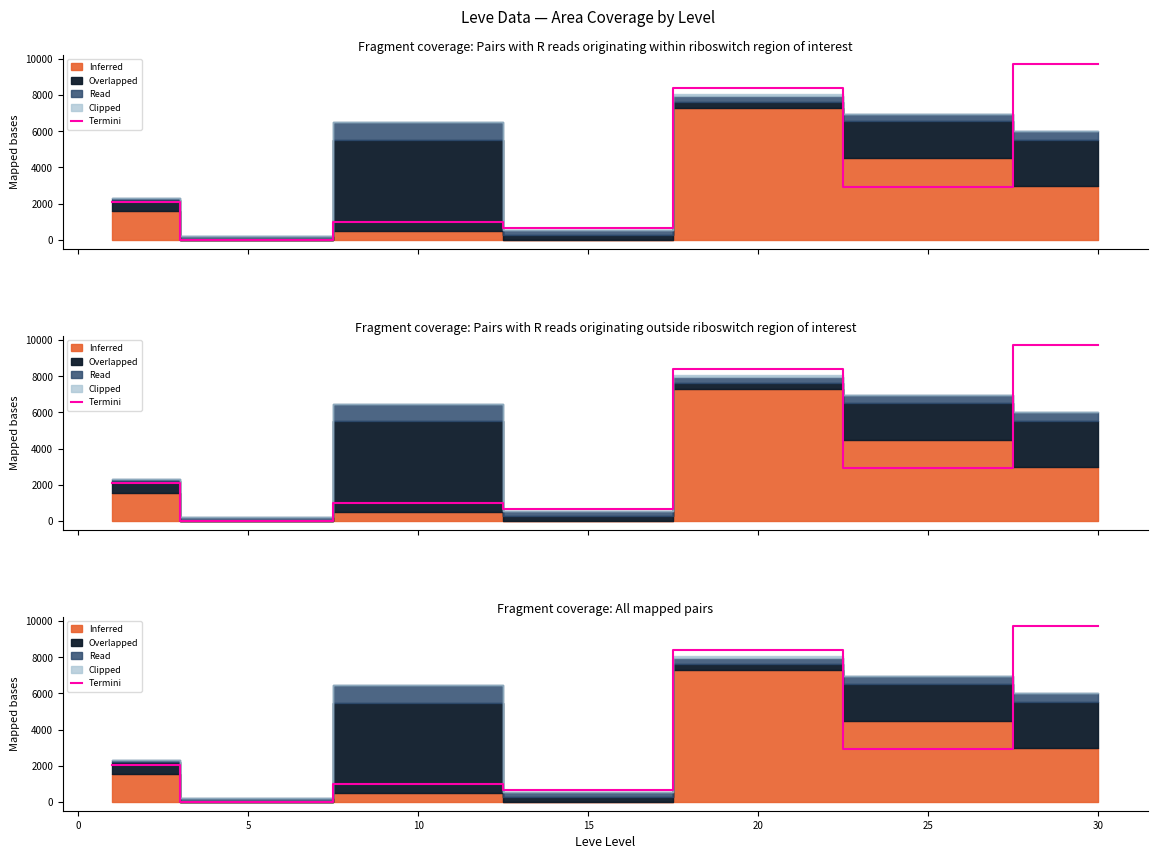

Count the number of categories in the chart.

7